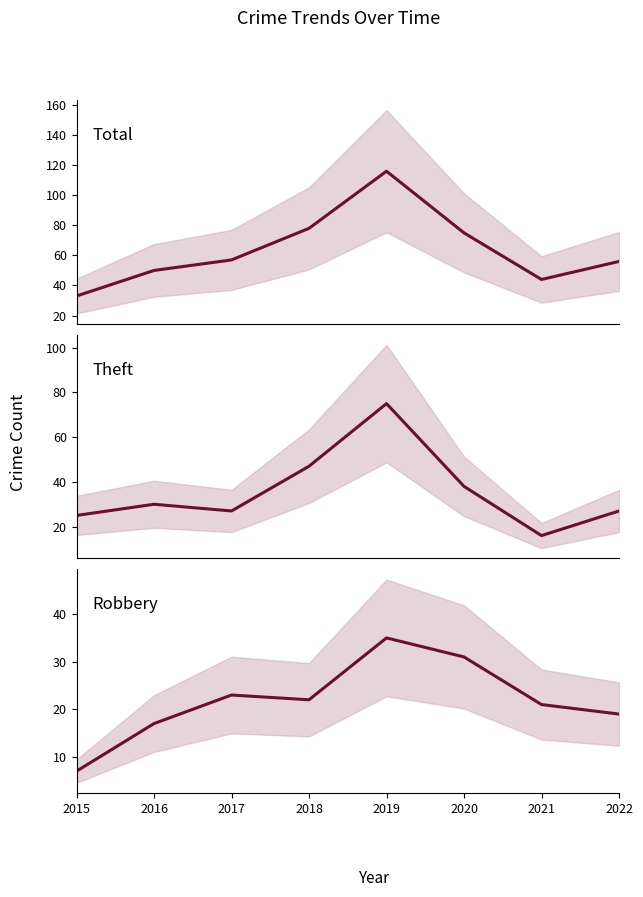

Reading right to left, extract all data points from this chart.

Total: 2022=56	2021=44	2020=75	2019=116	2018=78	2017=57	2016=50	2015=33
Theft: 2022=27	2021=16	2020=38	2019=75	2018=47	2017=27	2016=30	2015=25
Robbery: 2022=19	2021=21	2020=31	2019=35	2018=22	2017=23	2016=17	2015=7